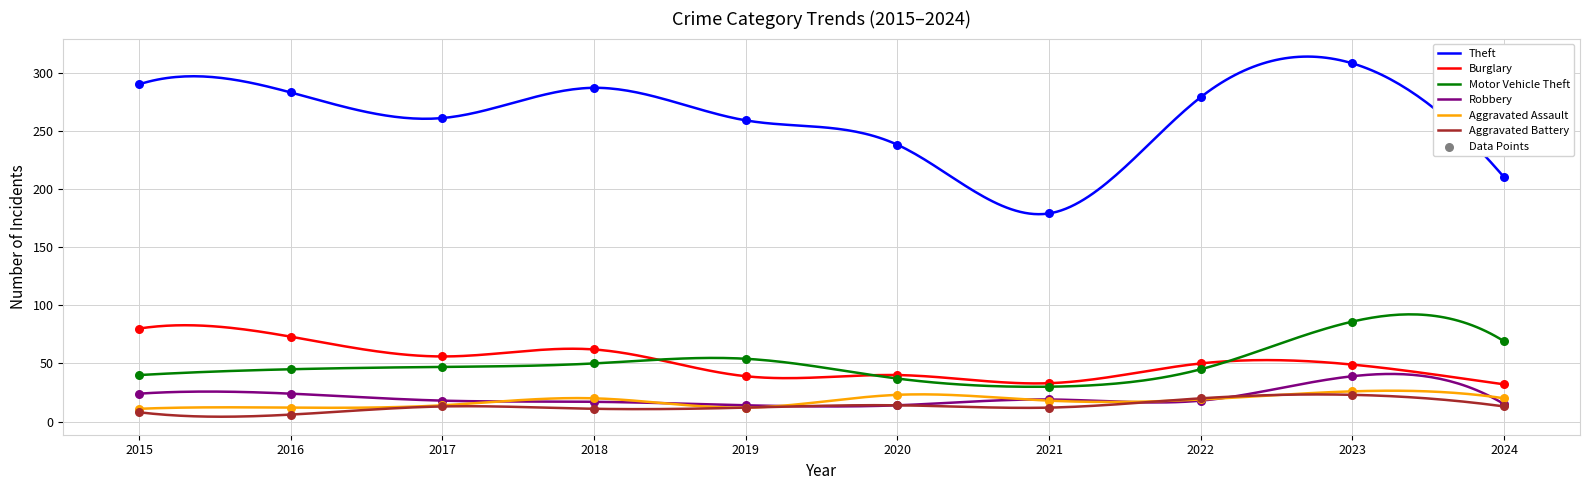

What are all the series names shown in the legend?

Theft, Burglary, Motor Vehicle Theft, Robbery, Aggravated Assault, Aggravated Battery